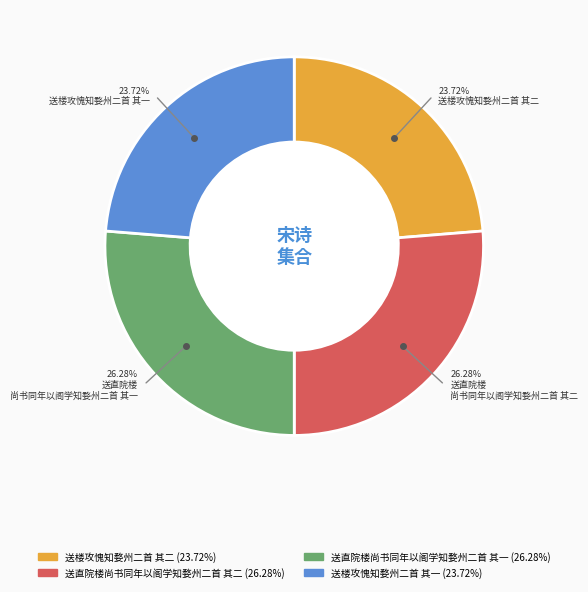

Is there a majority slice in this chart?

No